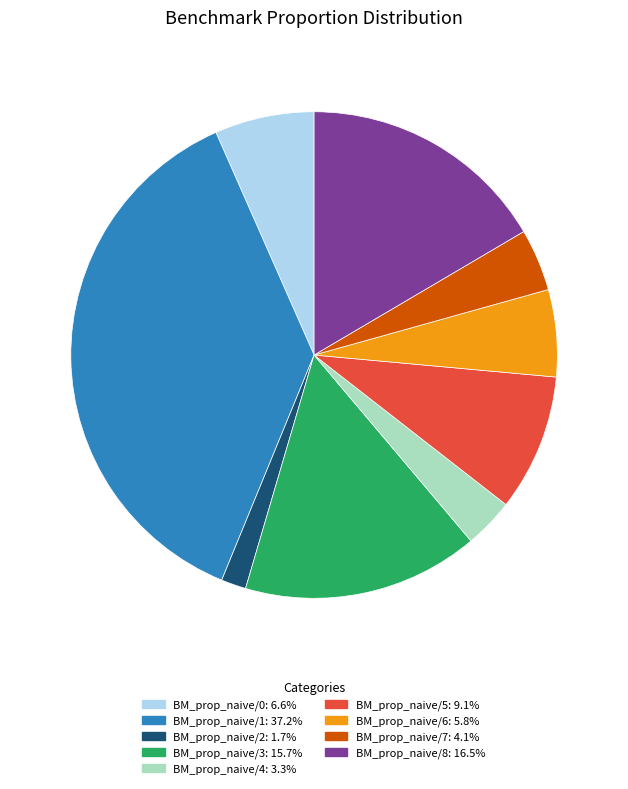

True or false: BM_prop_naive/7 accounts for 4% of the total.

True